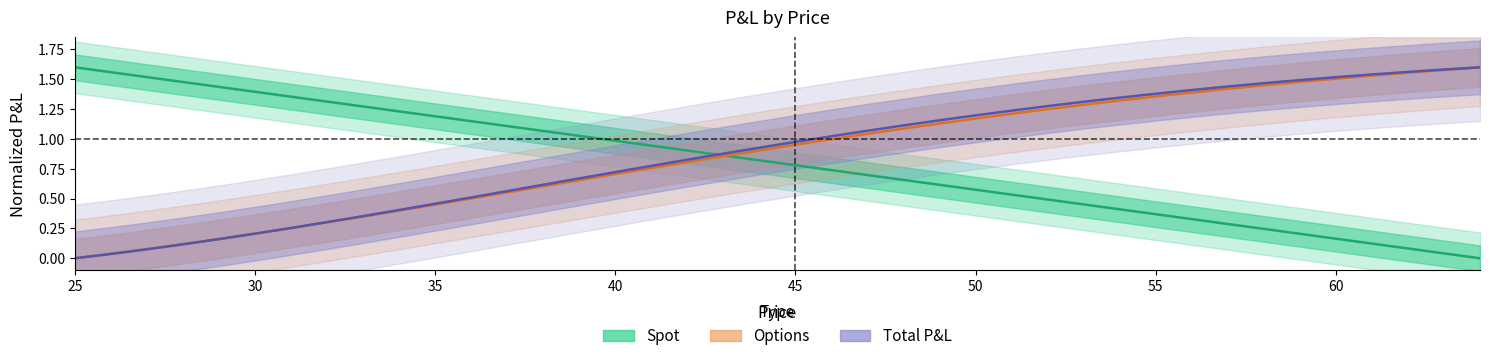

How many intersections are there between Total P&L and Spot?

1